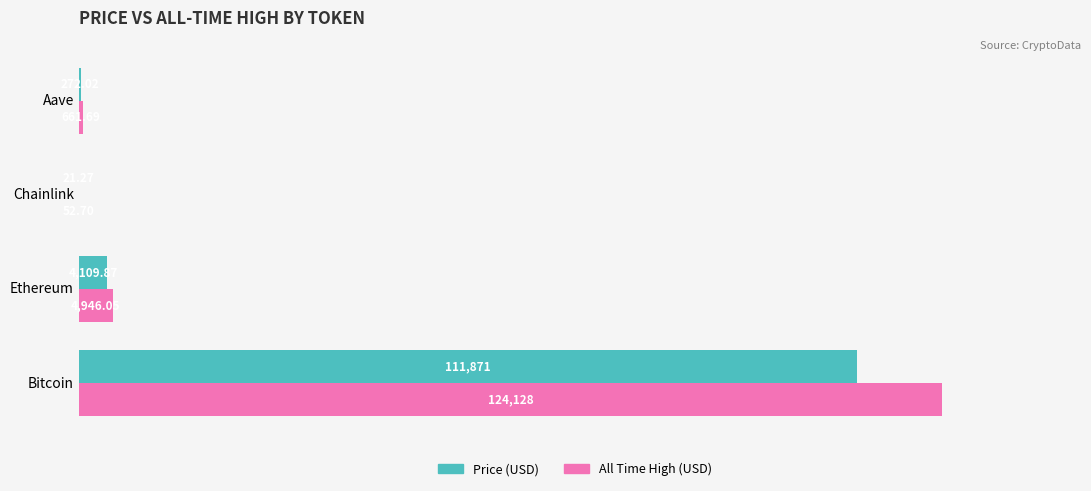

Between Chainlink and Aave, which series saw the biggest shift?

All Time High (USD)